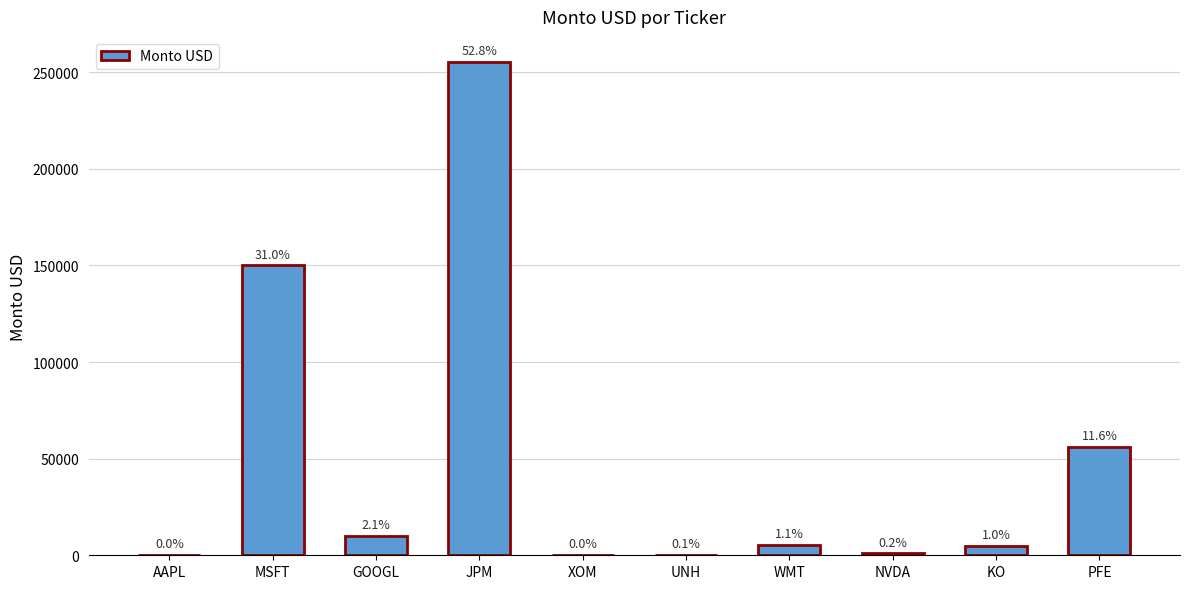

Are the bars horizontal?

No